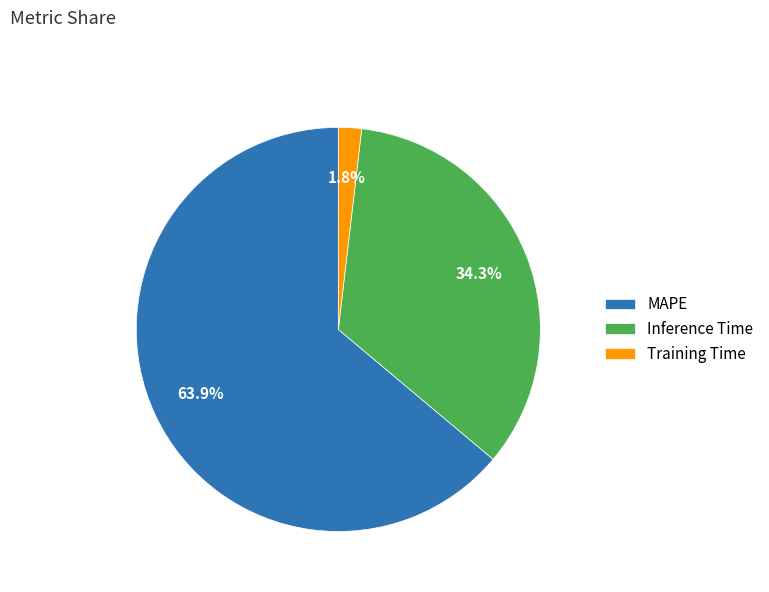

Rank the categories by value from lowest to highest.

Training Time, Inference Time, MAPE